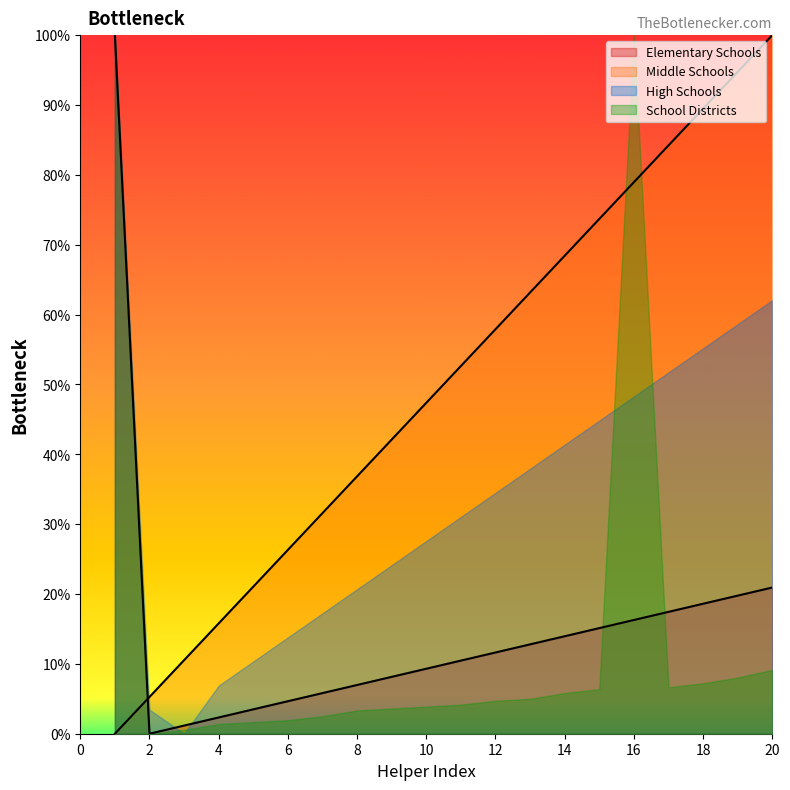

What are all the series names shown in the legend?

Elementary Schools, Middle Schools, High Schools, School Districts